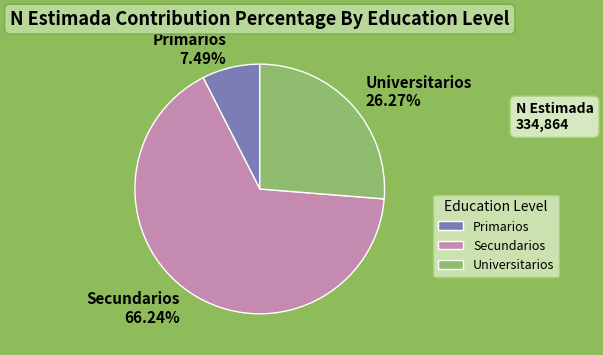

What is the ratio of the value at Primarios to the value at Secundarios?

0.1